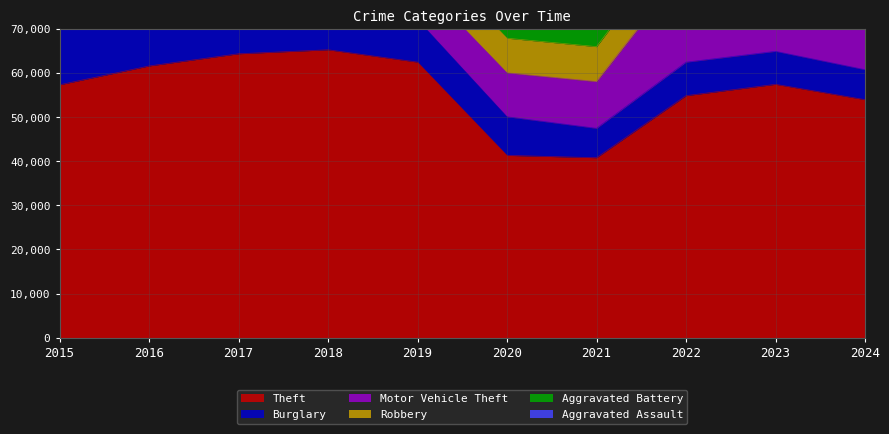

Which series changed the most between 2015 and 2018?

Theft